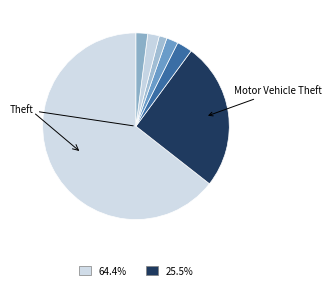

How many segments does this pie chart have?

7